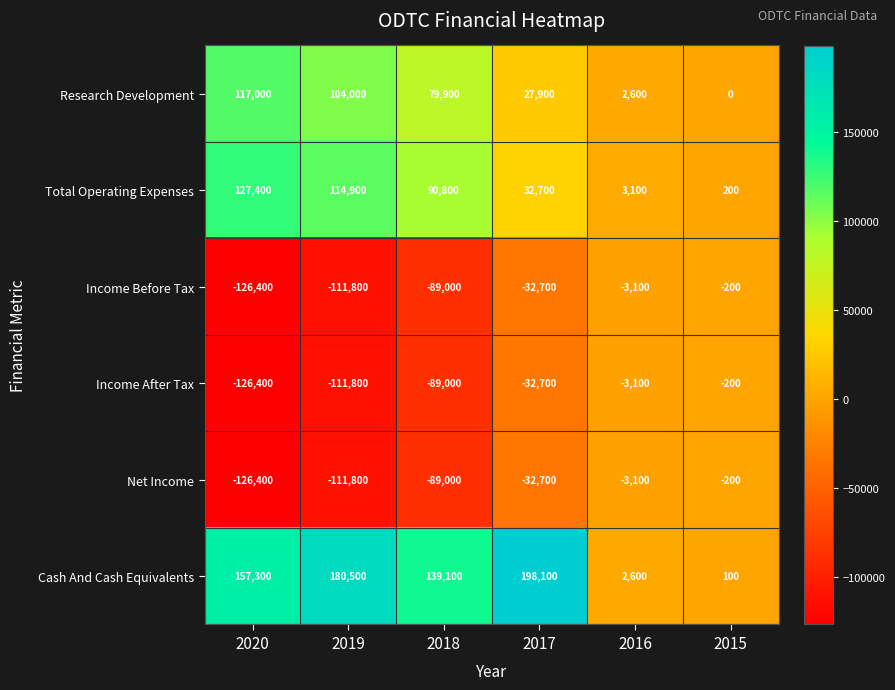

What is the average value of the Cash And Cash Equivalents series?

112950